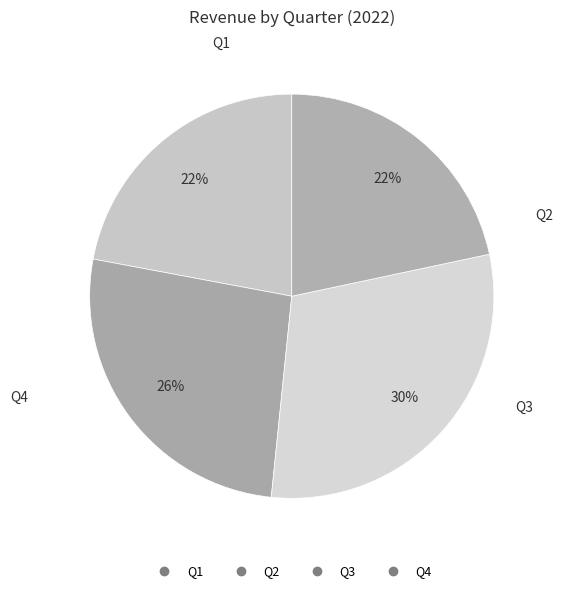

Which slice is the smallest?

Q4